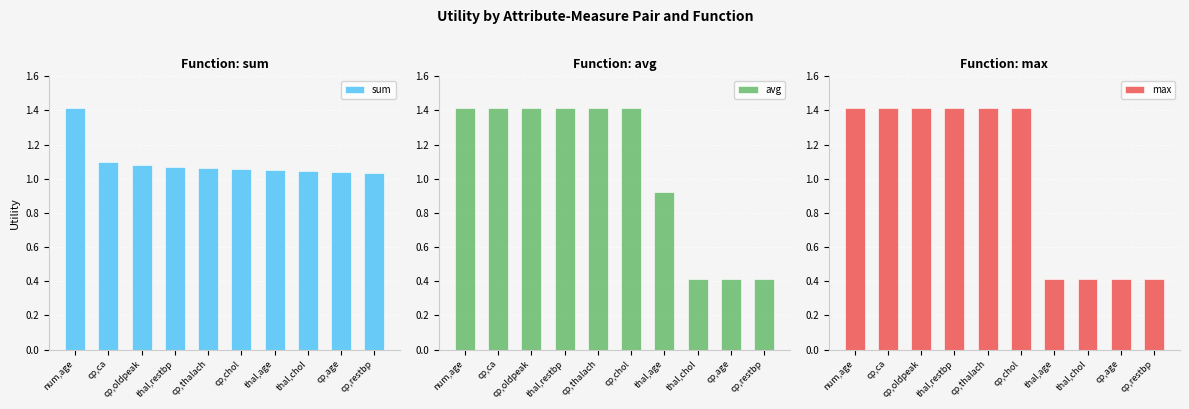

How many bars are there in total?

30